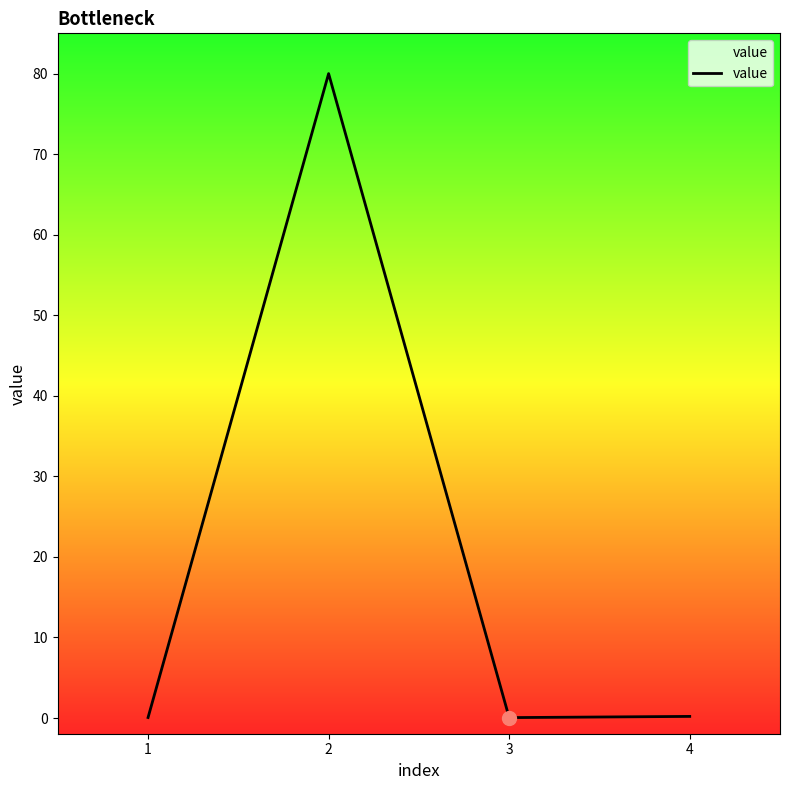

True or false: the data shows 0.1 at 4.

False